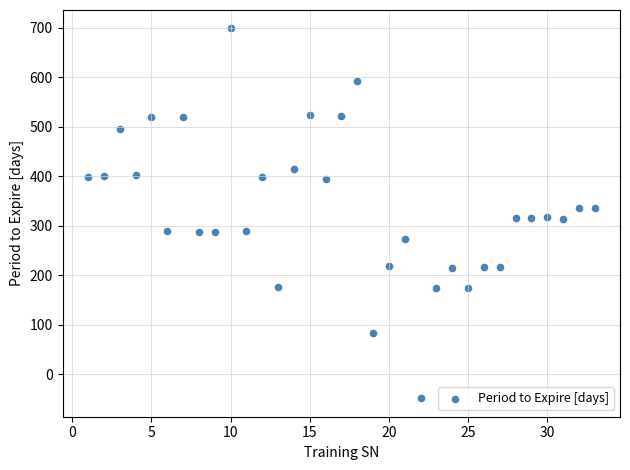

What is the range of X values (max minus min)?

32